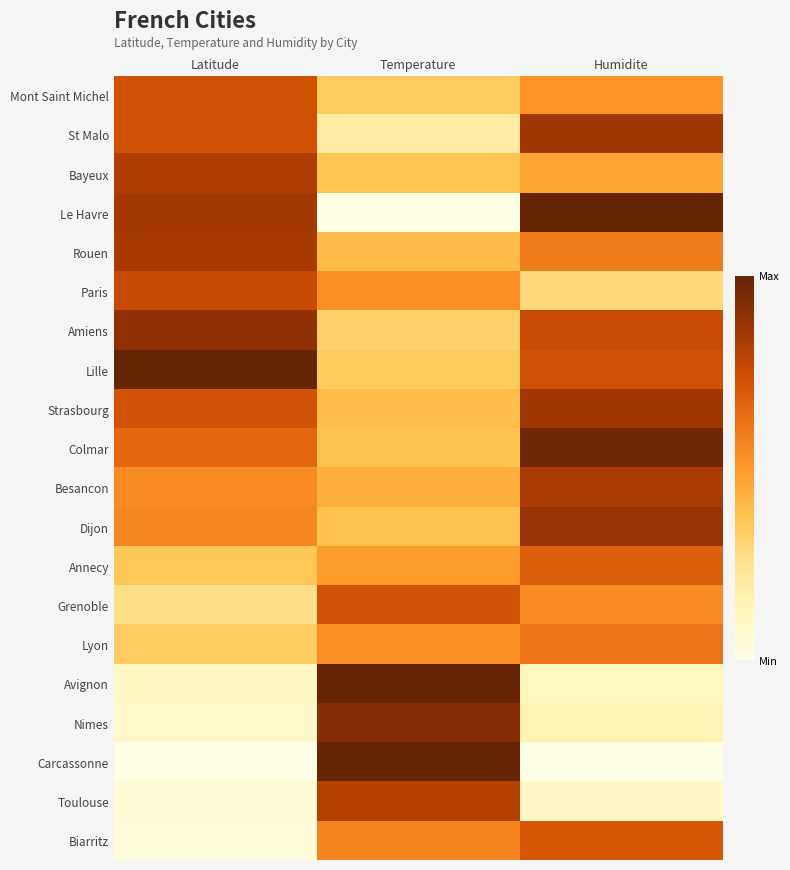

At how many categories does at least one series exceed 0?

3